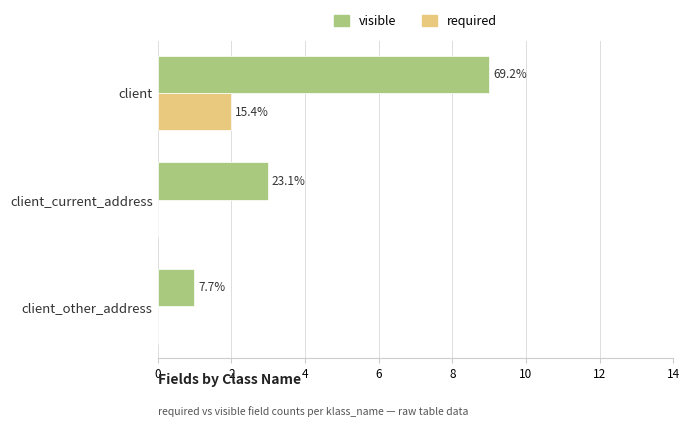

What are all the series names shown in the legend?

visible, required